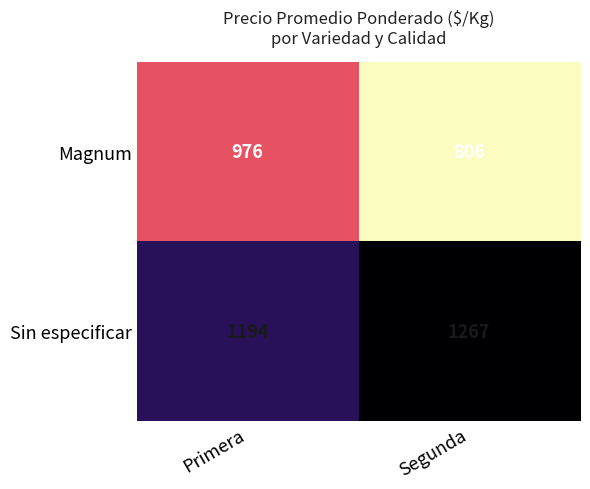

Is the value of Magnum at Segunda greater than the value of Sin especificar at Segunda?

No